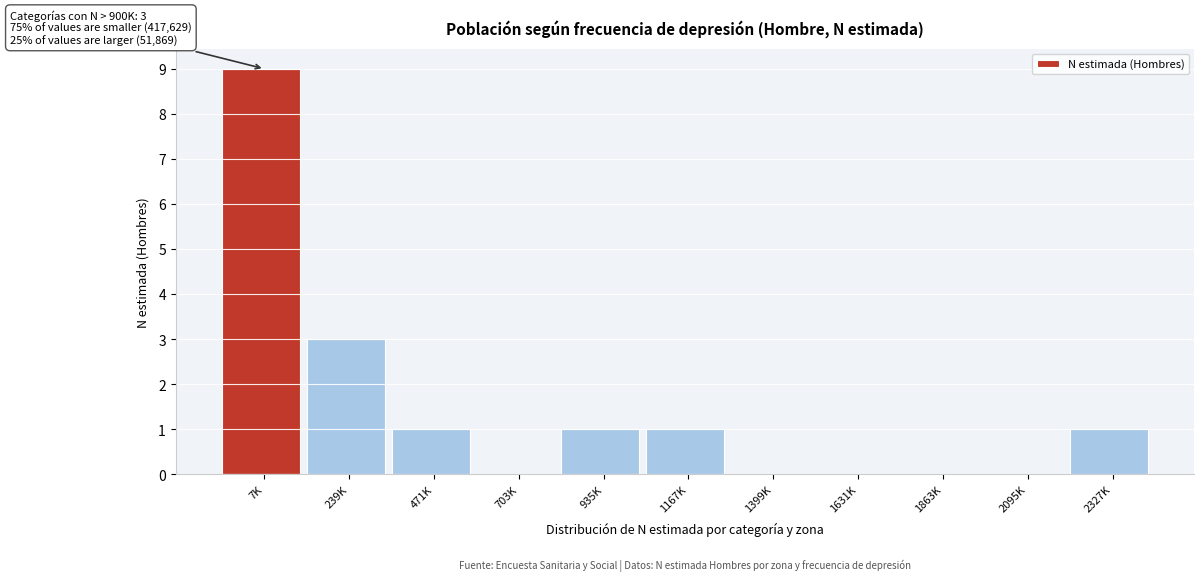

Reading left to right, list all the values displayed in this chart.

7K=9	239K=3	471K=1	703K=0	935K=1	1167K=1	1399K=0	1631K=0	1863K=0	2095K=0	2327K=1